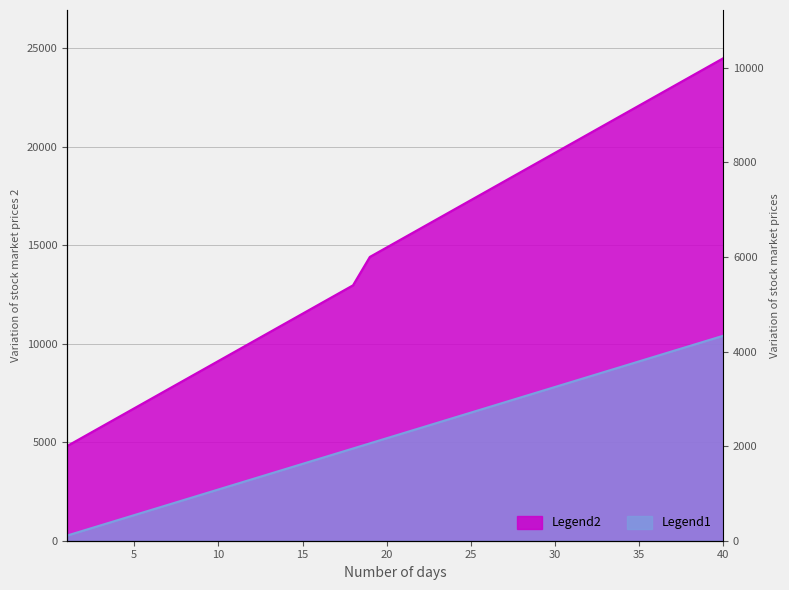

What is the smallest value displayed?

260